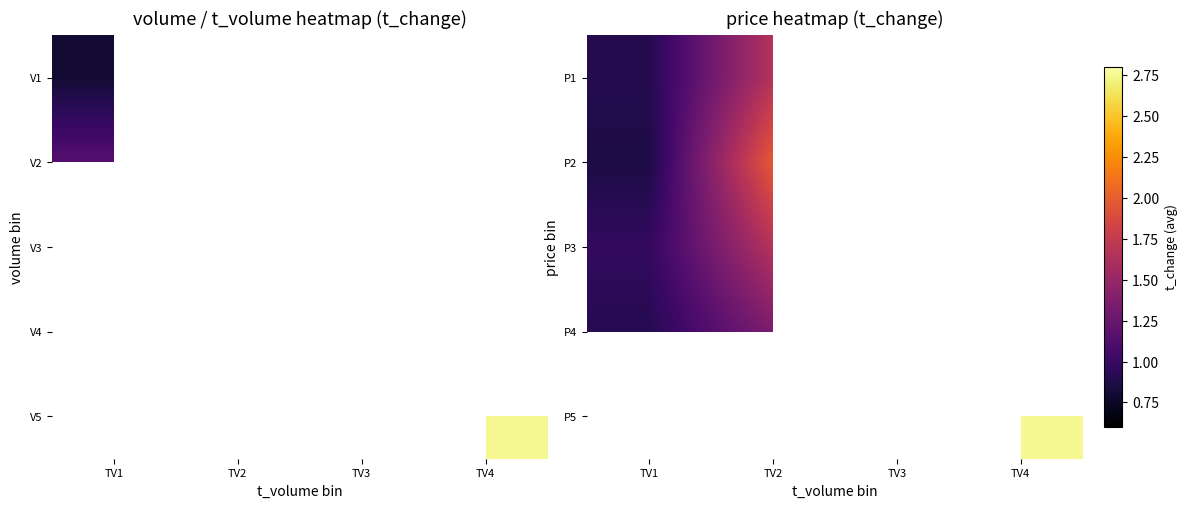

Is the value of P4 at TV1 greater than the value of P5 at TV3?

No